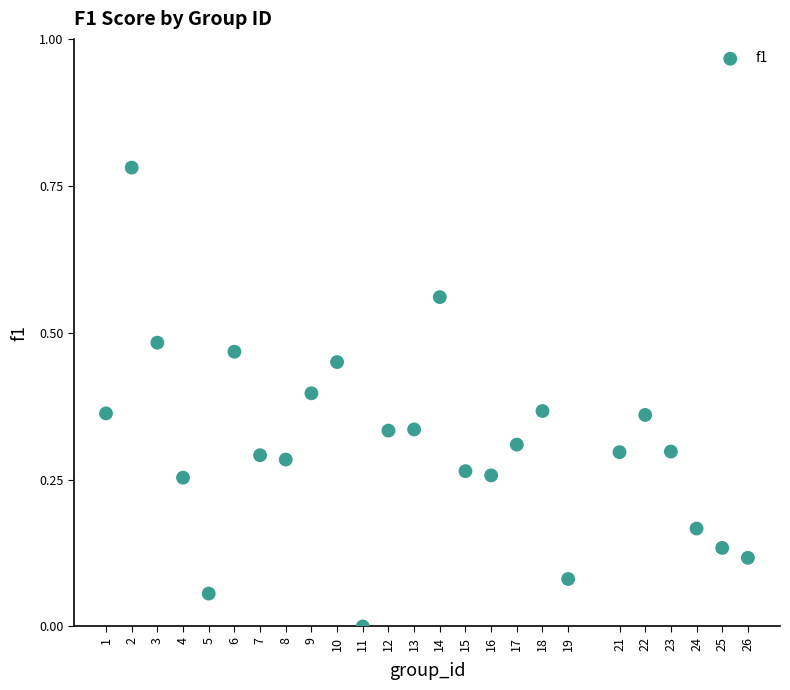

What is the range of X values (max minus min)?

25.0